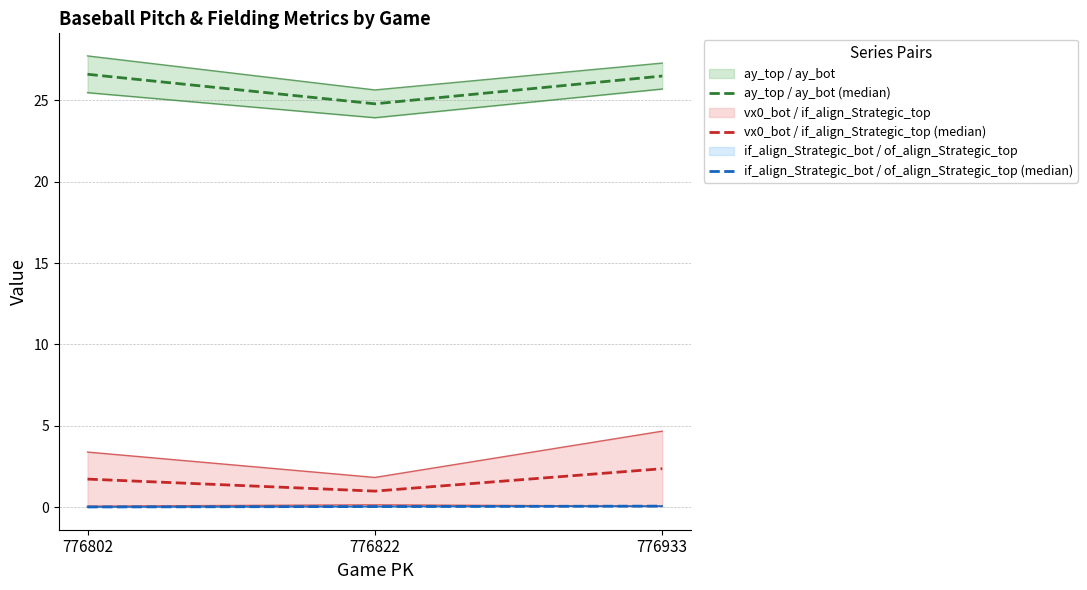

Is the value of vx0_bot / if_align_Strategic_top (median) at 776822 greater than the value of ay_top / ay_bot (median) at 776802?

No